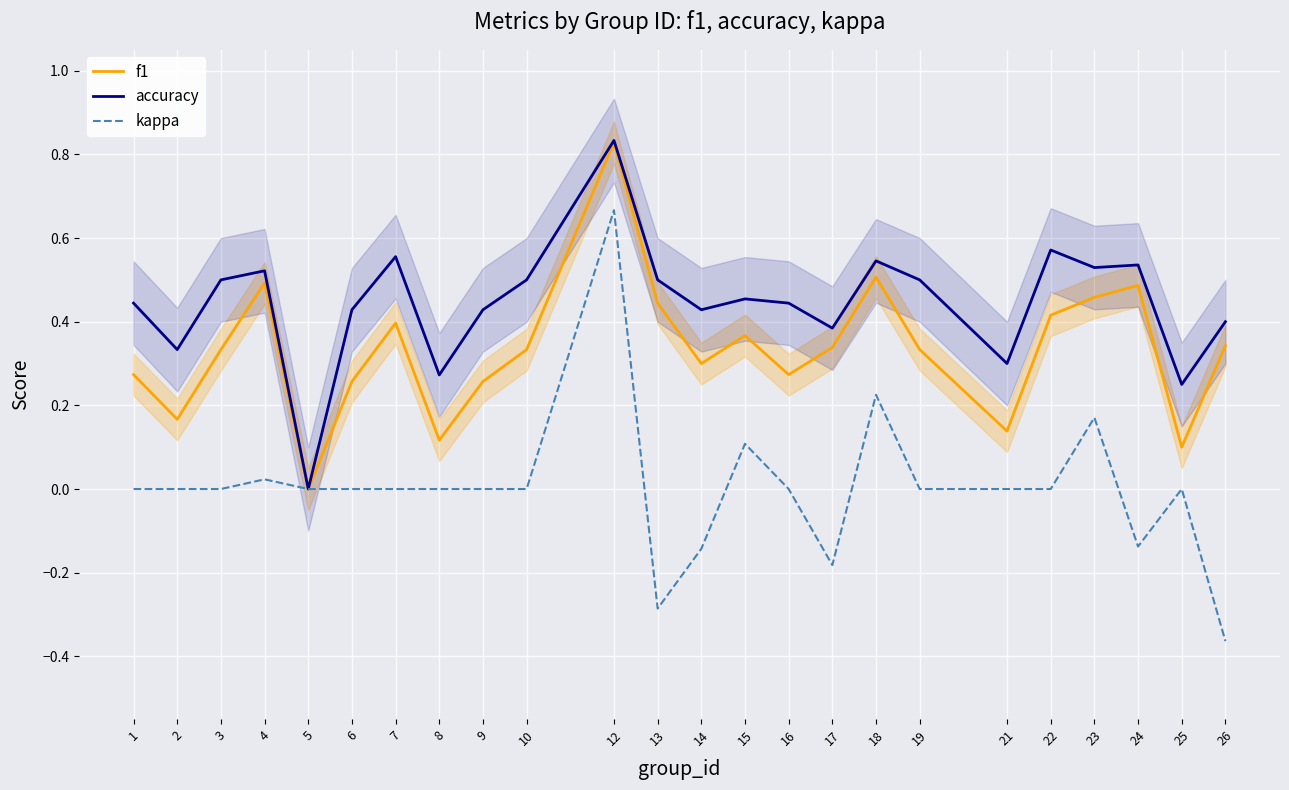

How many interior local valleys does the f1 series have?

7